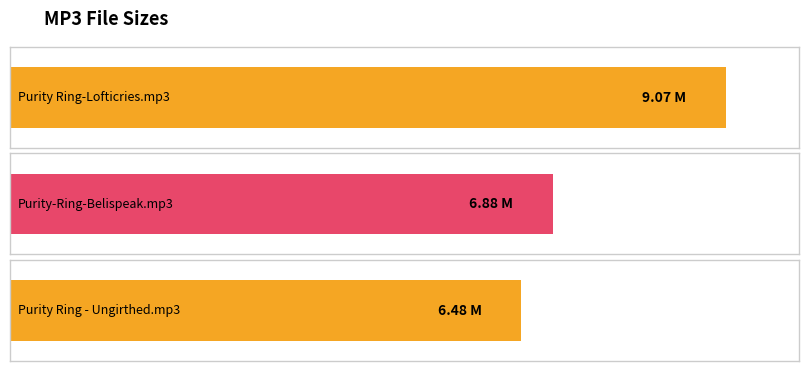

Which label corresponds to the smallest value in the chart?

Purity Ring - Ungirthed.mp3